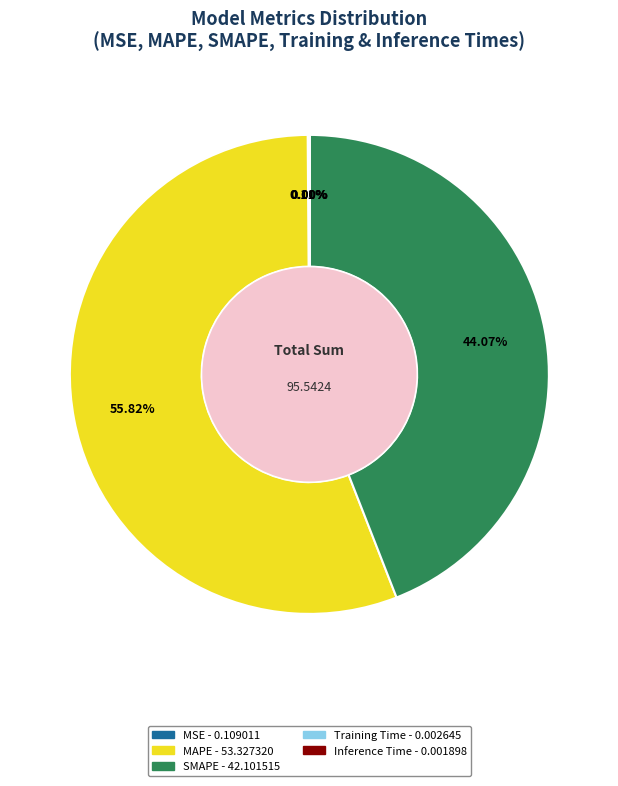

What is the majority slice?

MAPE